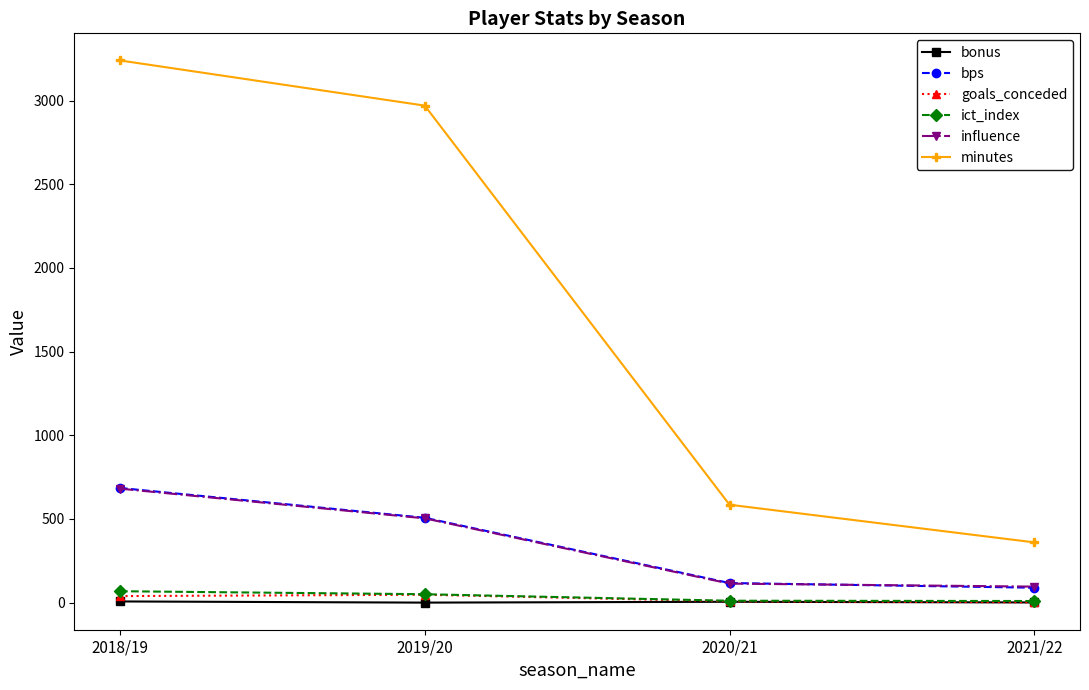

Which series has the widest spread of values?

minutes